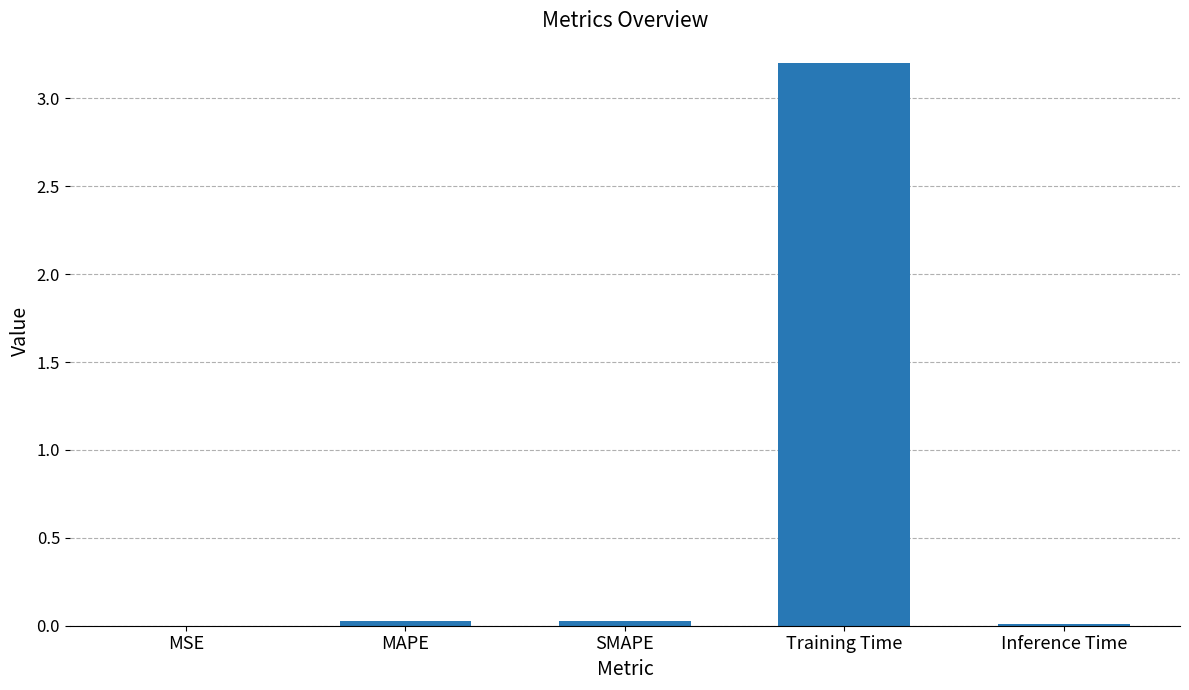

Are the bars horizontal?

No